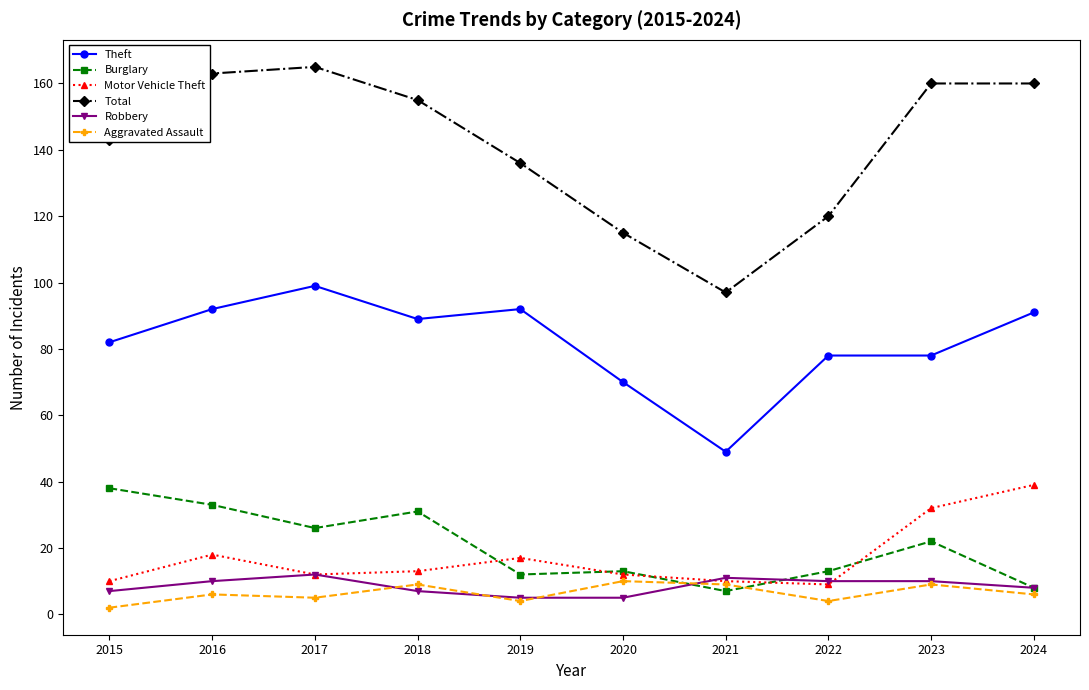

True or false: Theft and Total cross at least once.

False